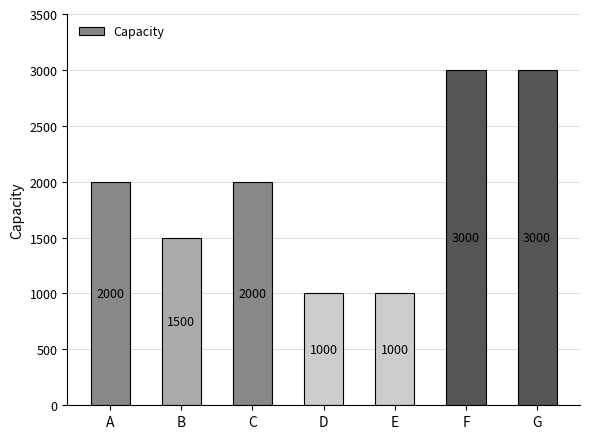

What is the sum of all values?

13500